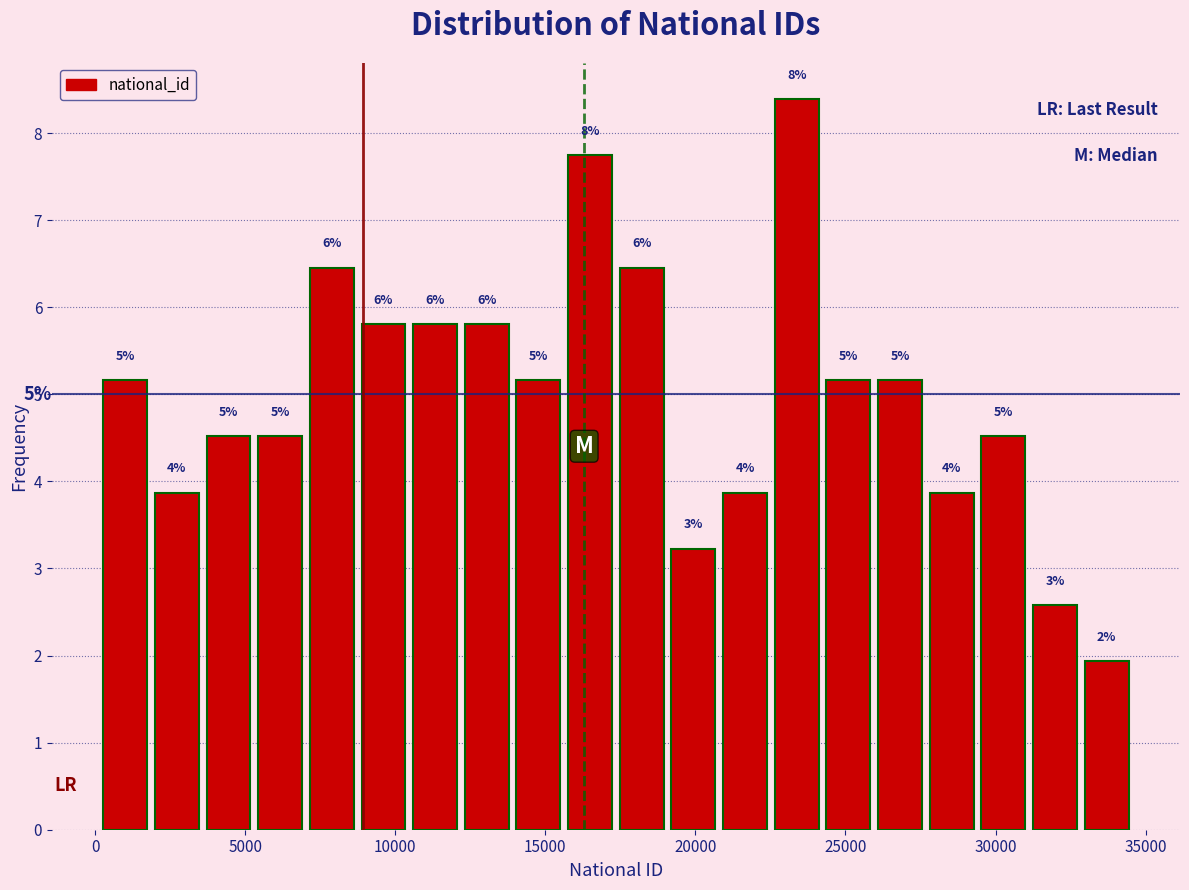

Around what value on the x-axis is the tallest bar? Give the approximate position of its centre, as read against the axis.

23500